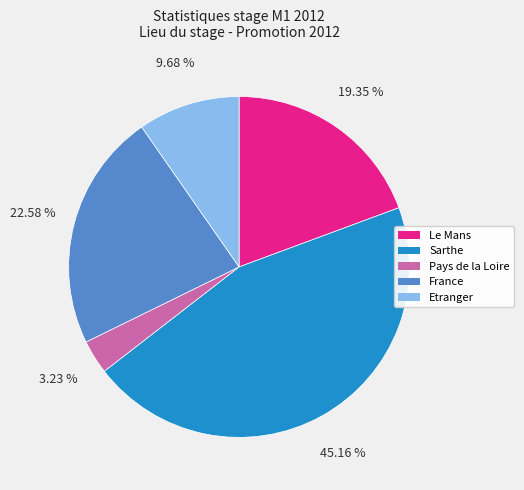

To the nearest percent, what is the combined percentage of Sarthe and Etranger?

55%